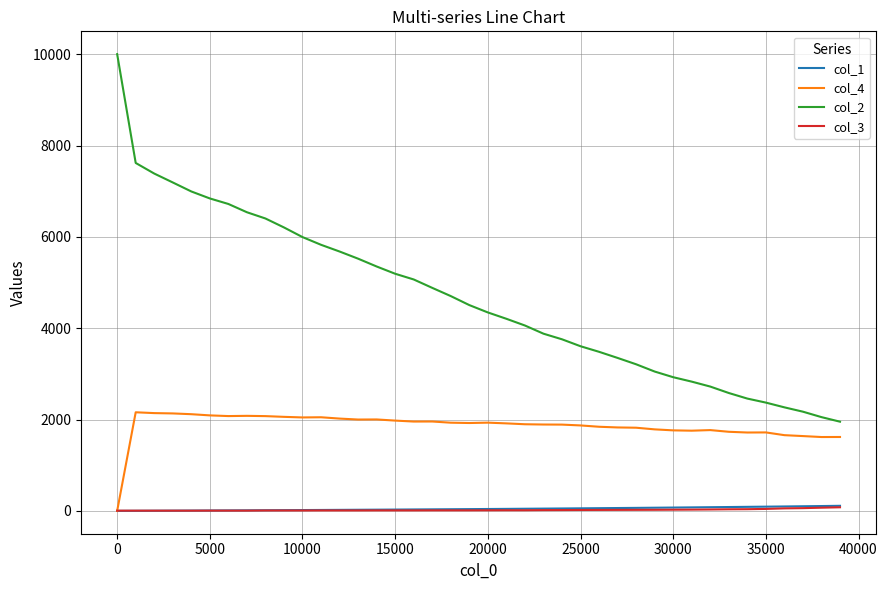

True or false: col_1 and col_2 cross at least once.

False